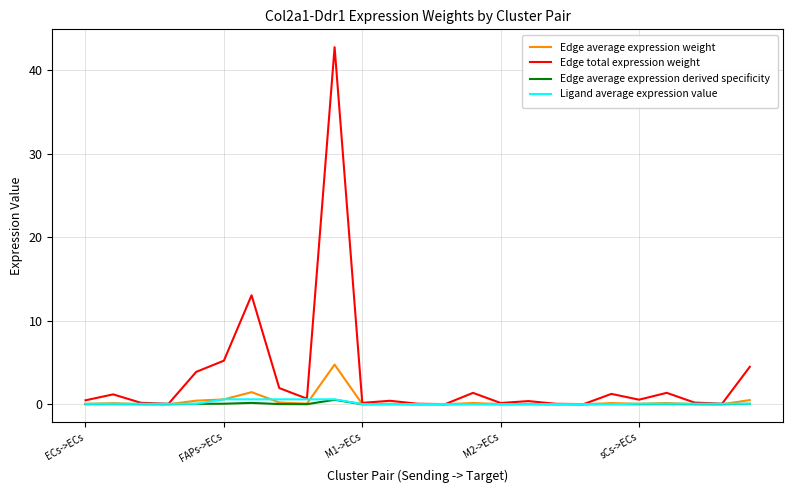

Which series has the largest total across all categories?

Edge total expression weight